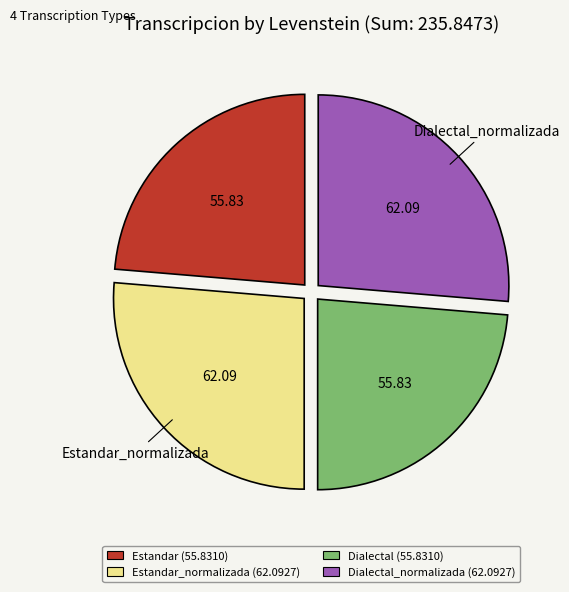

Is there a majority slice in this chart?

No